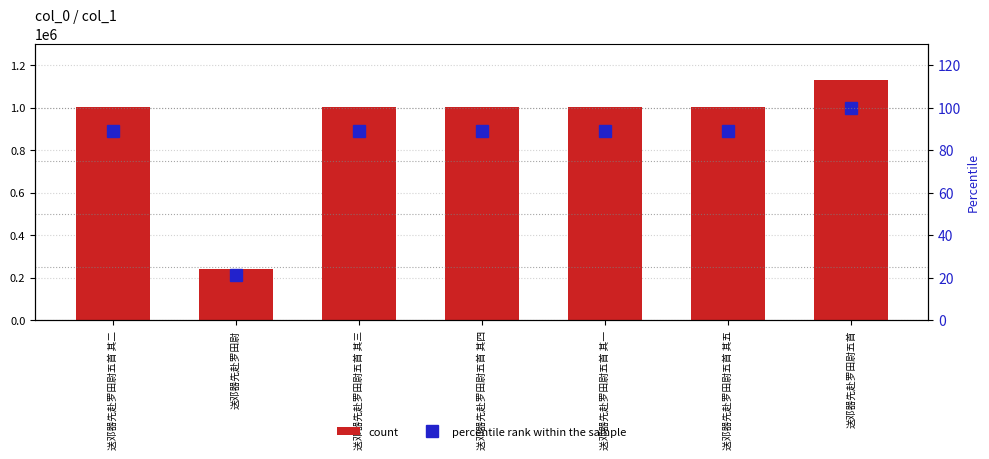

What is the minimum value for count?

239189.0